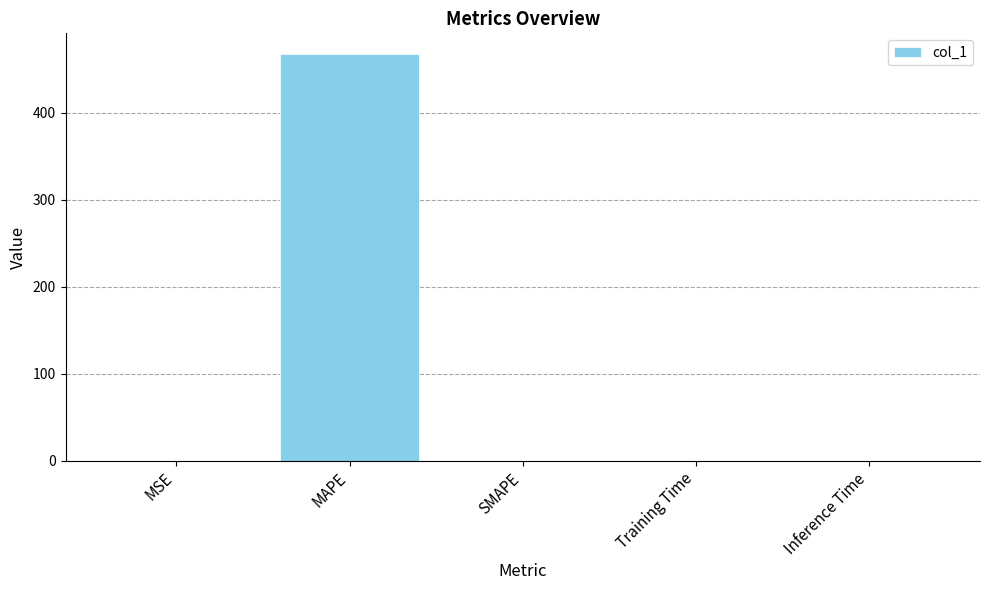

True or false: the data shows 0.0 at Inference Time.

True